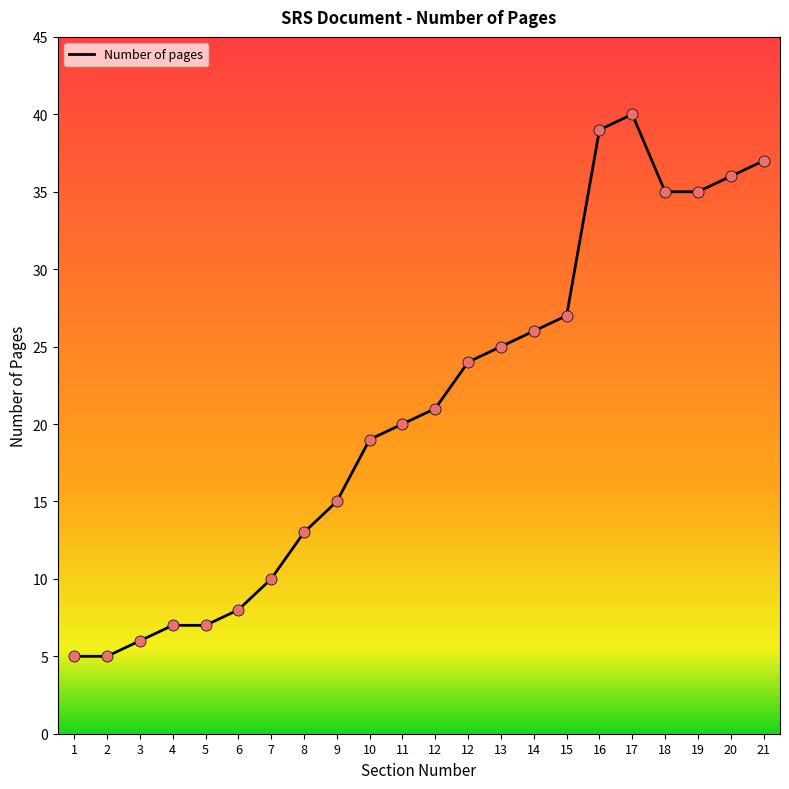

Which has a higher value, 4 or 20?

20